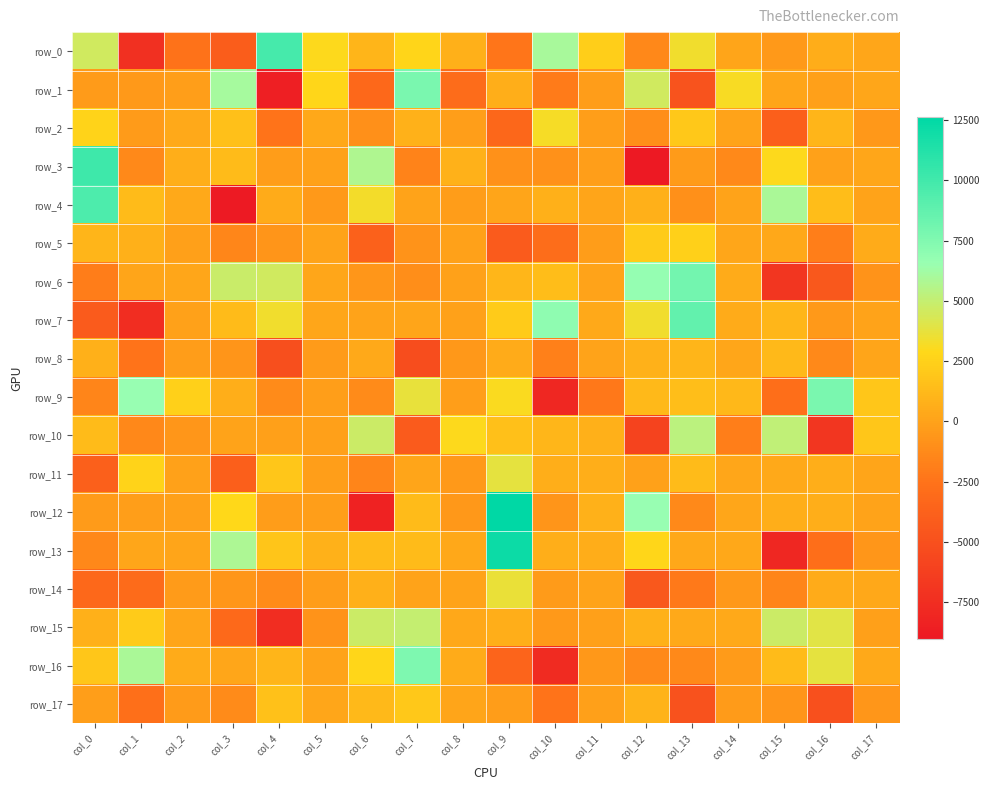

The row_14 series shows -3030.7 at col_1. True or false?

True